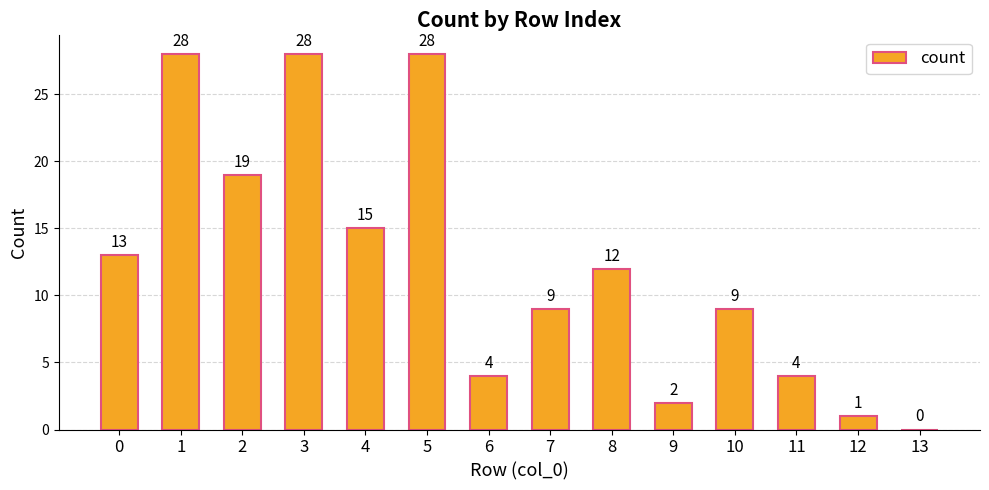

What is the average value?

12